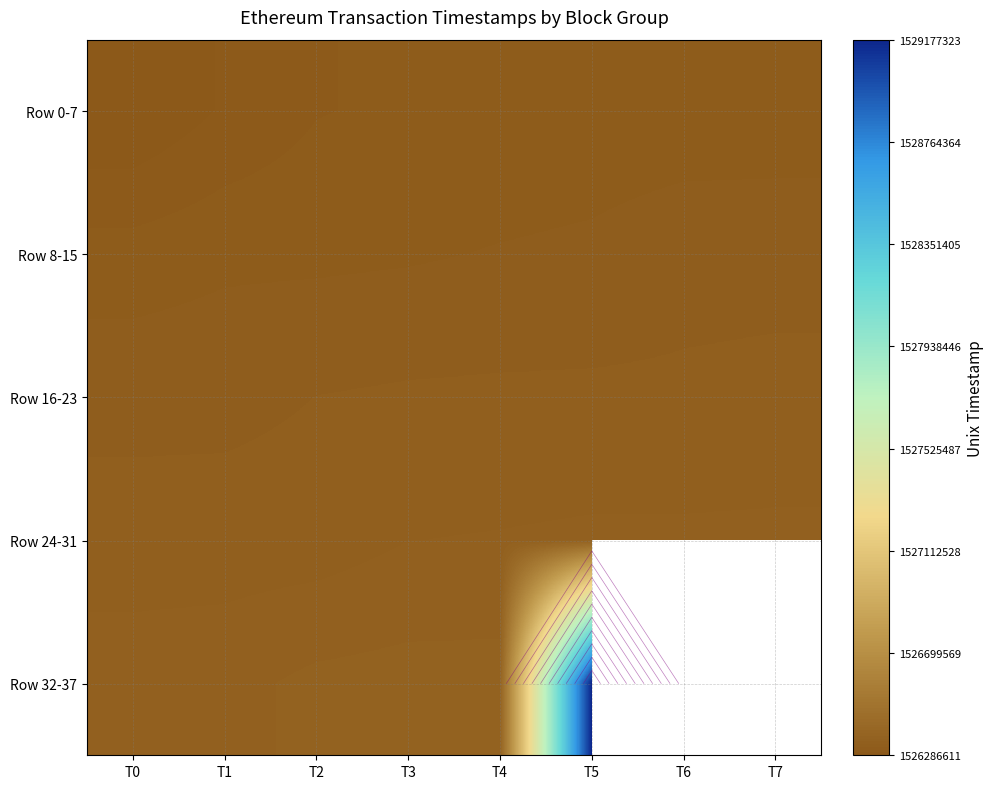

Is the value of Row 0-7 at T5 greater than the value of Row 16-23 at T5?

No